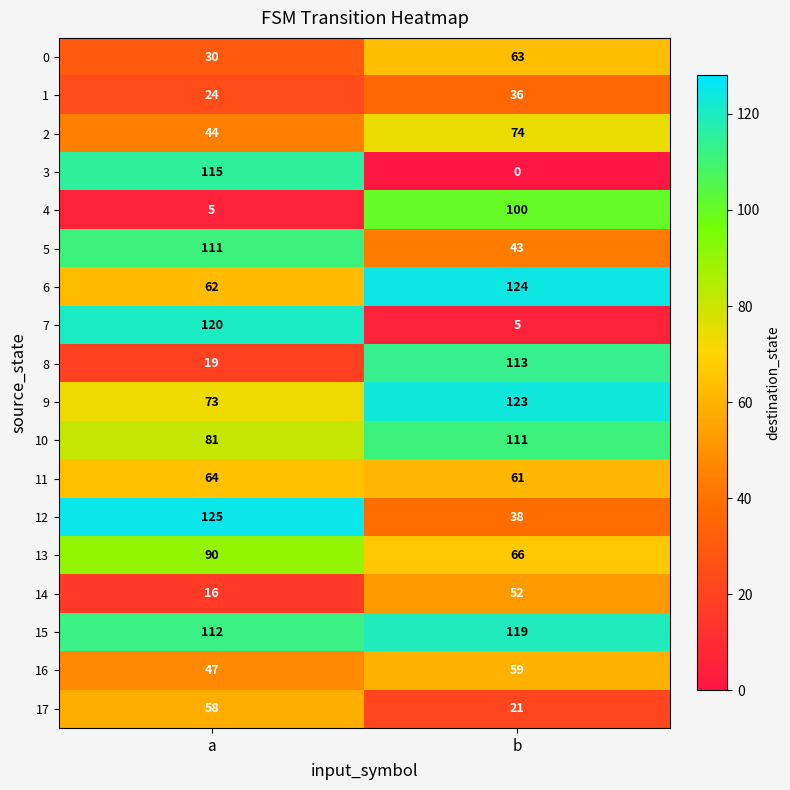

What is the spread (max minus min) of values at b?

124